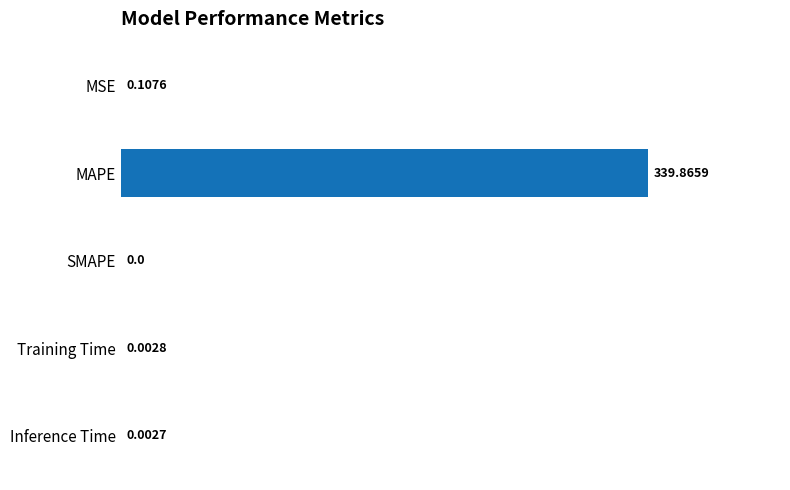

Count the number of values greater than 0.

4